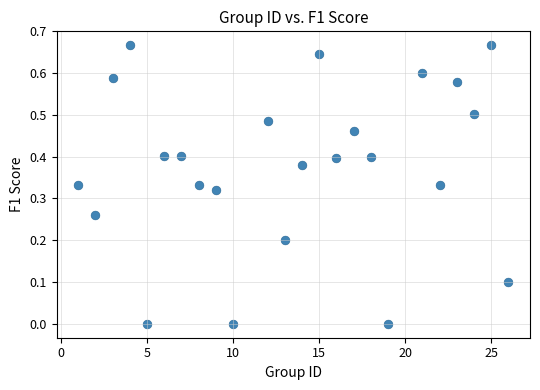

What is the range of X values (max minus min)?

25.0